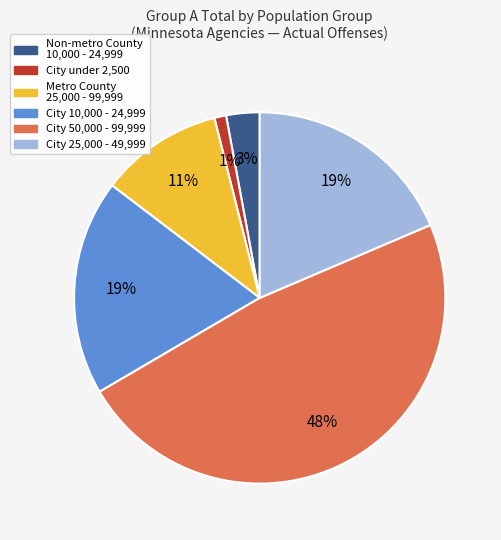

To the nearest percent, what is the average slice percentage?

17%